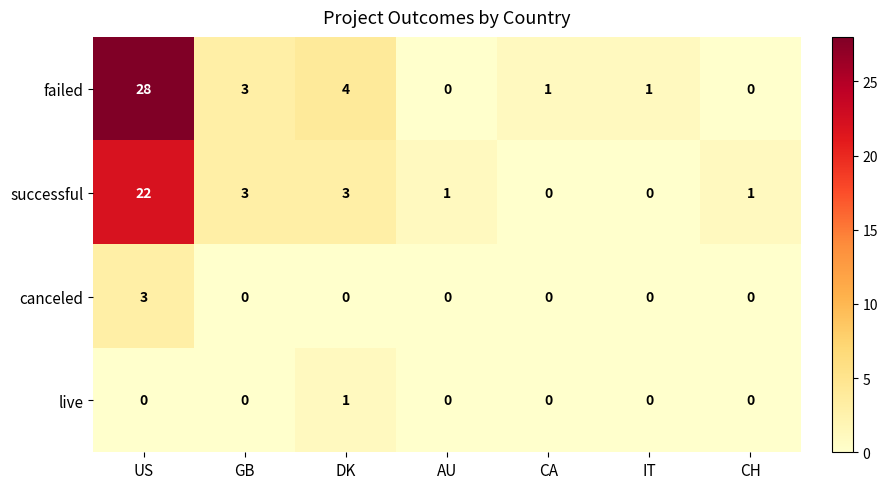

True or false: successful has a value of 1 at AU.

True